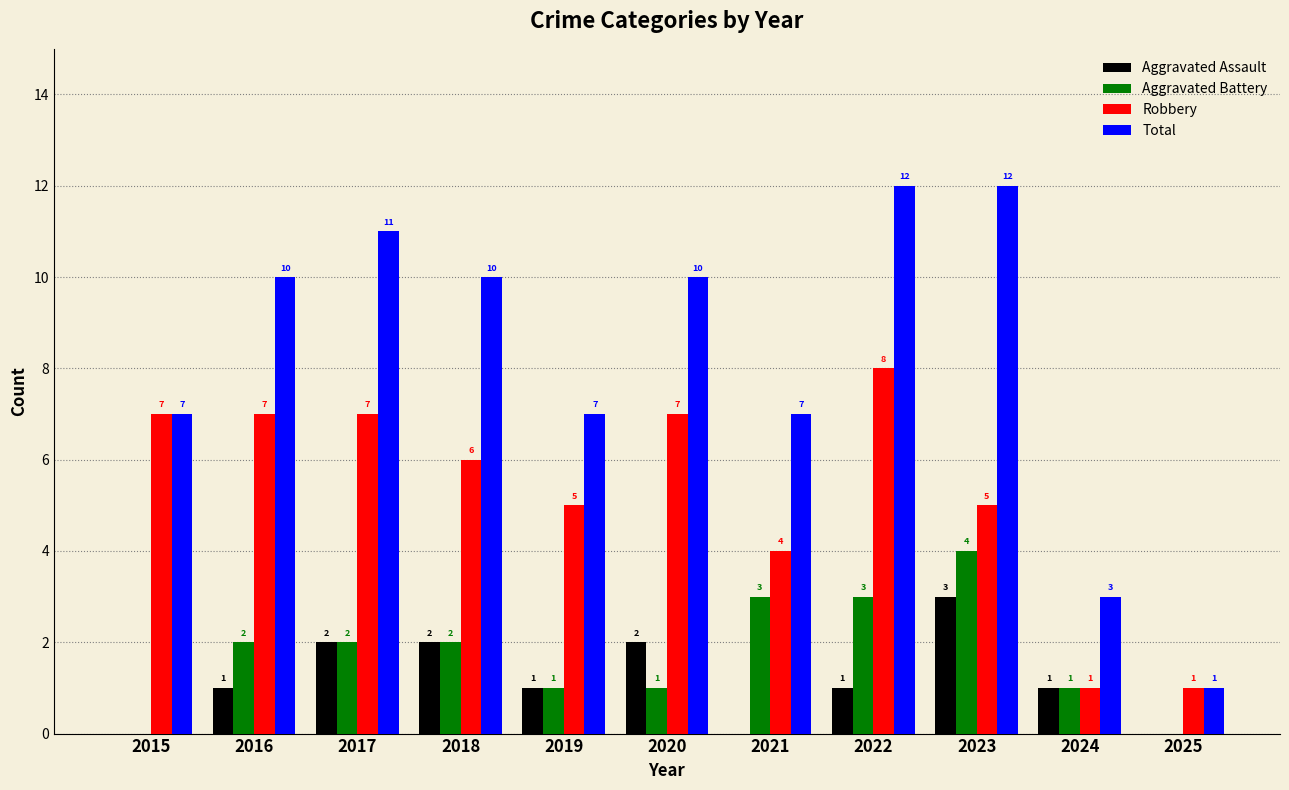

What is the sum of all Aggravated Battery values?

19